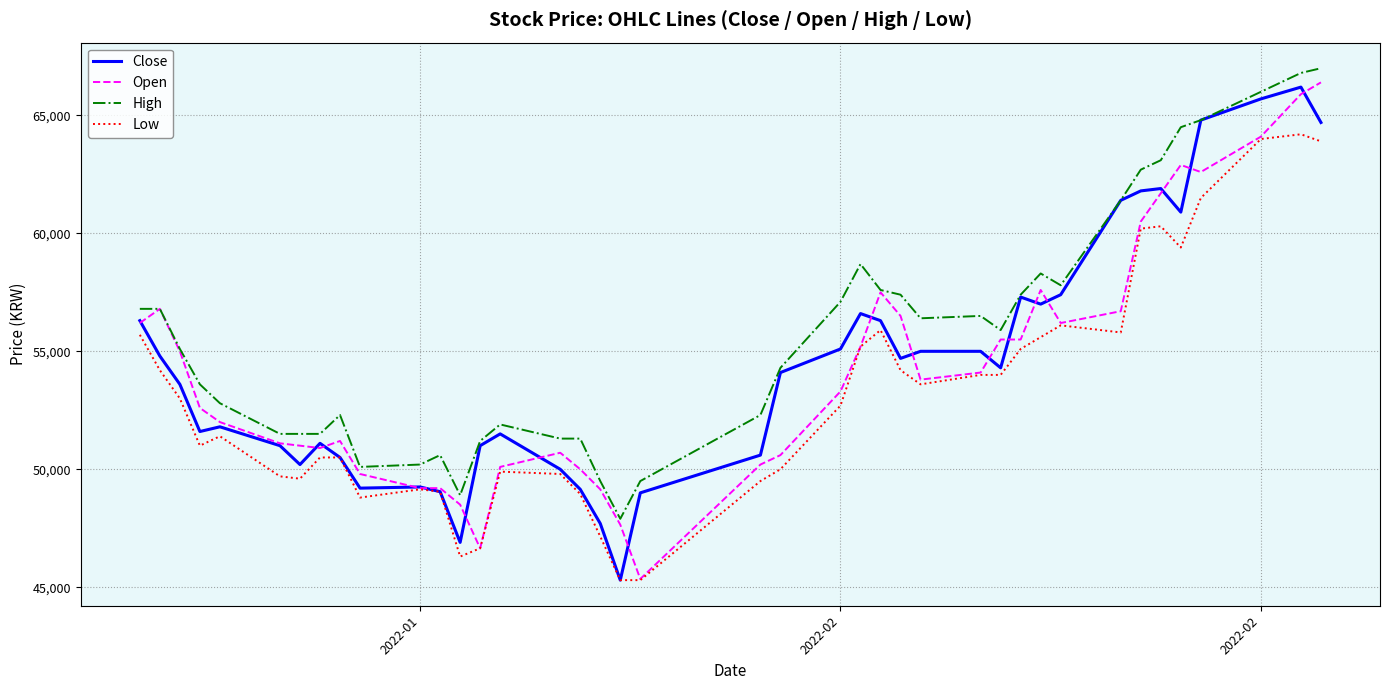

True or false: High and Low cross at least once.

False